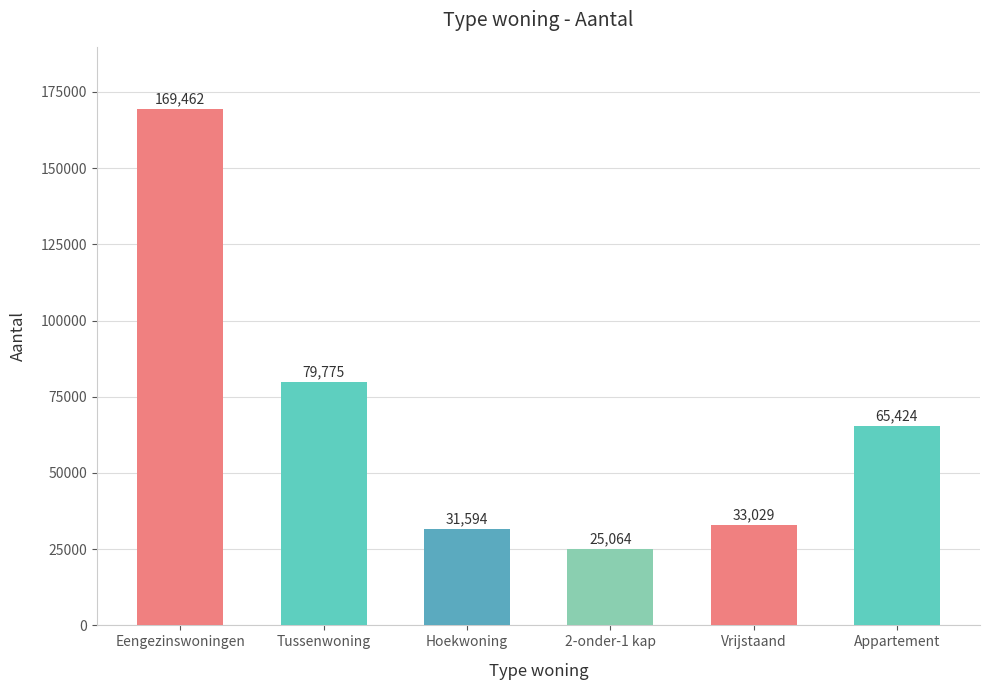

What is the difference between the values at Hoekwoning and Appartement?

33830